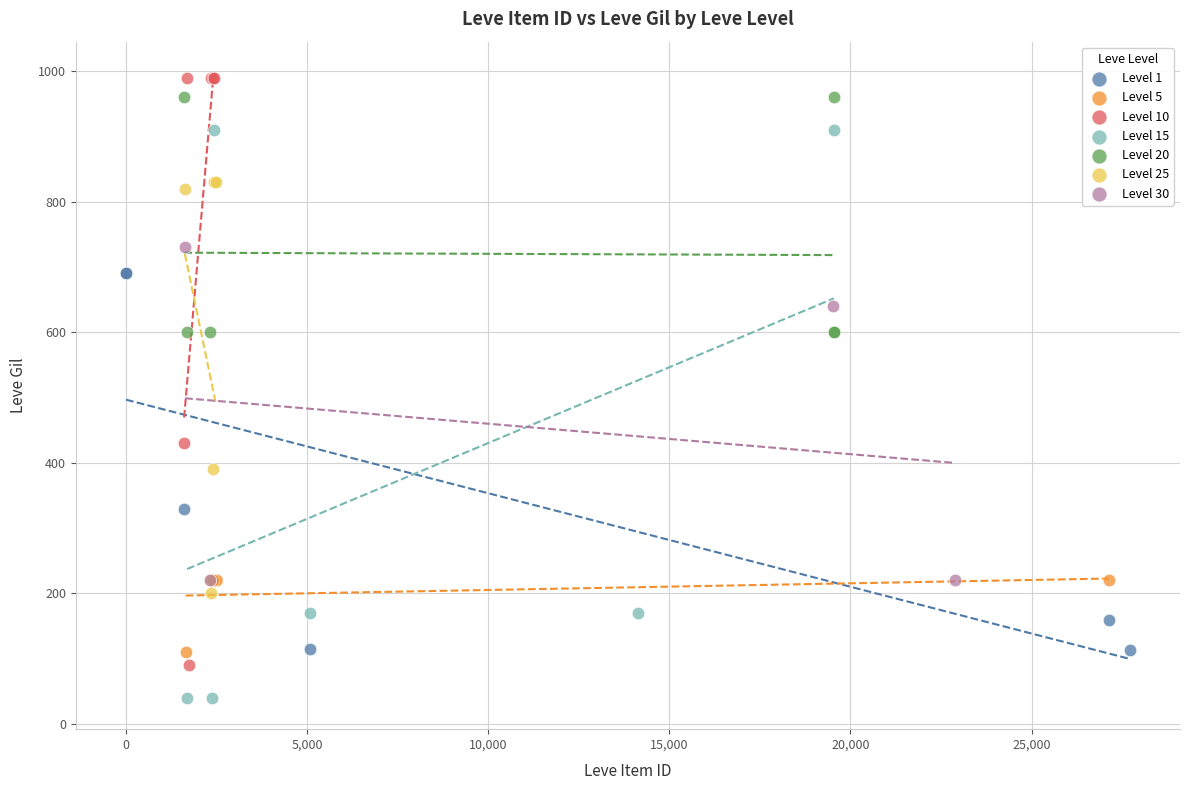

Which series reaches the minimum Y coordinate?

Level 15